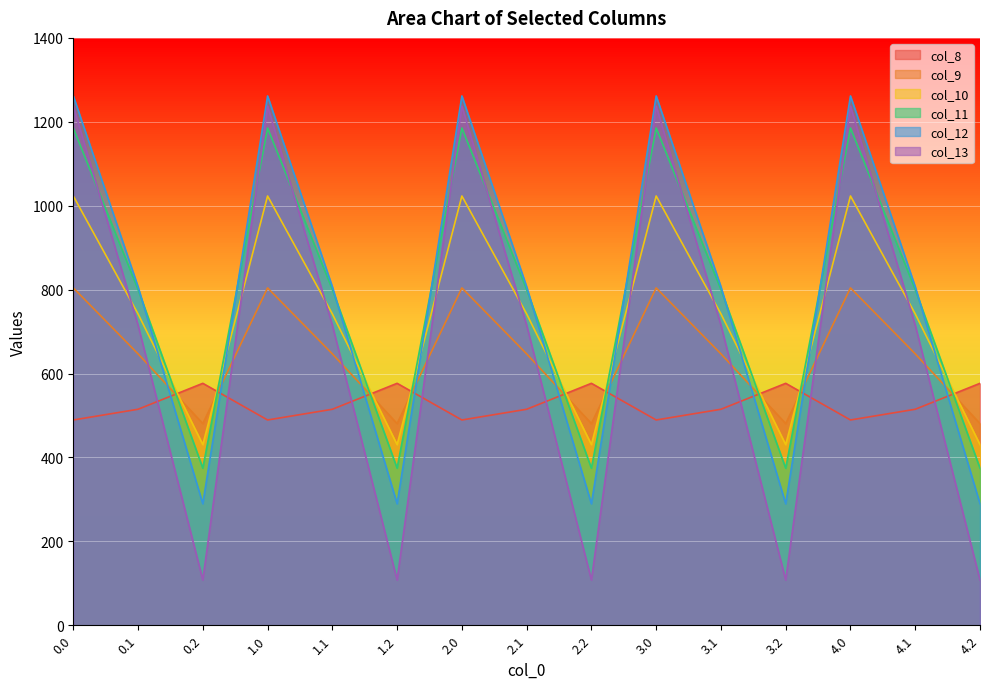

Where is col_13 nearest to the value 672?

0.1